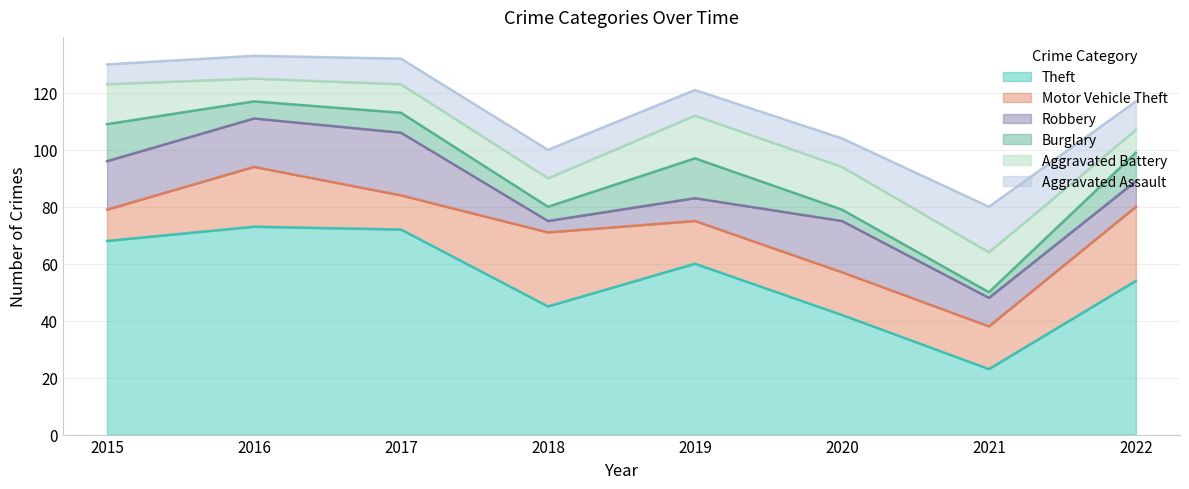

Rank the series by their maximum value, from highest to lowest.

Theft, Motor Vehicle Theft, Robbery, Aggravated Assault, Aggravated Battery, Burglary